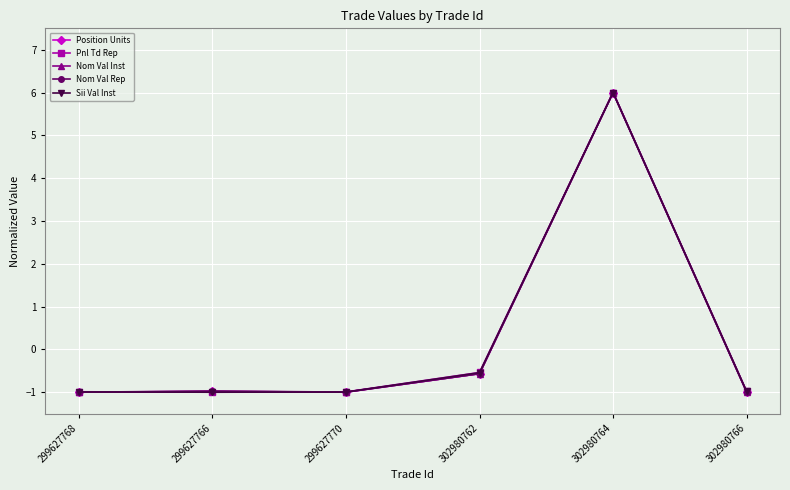

The value of Position Units at 299627768 is -0.3. True or false?

False